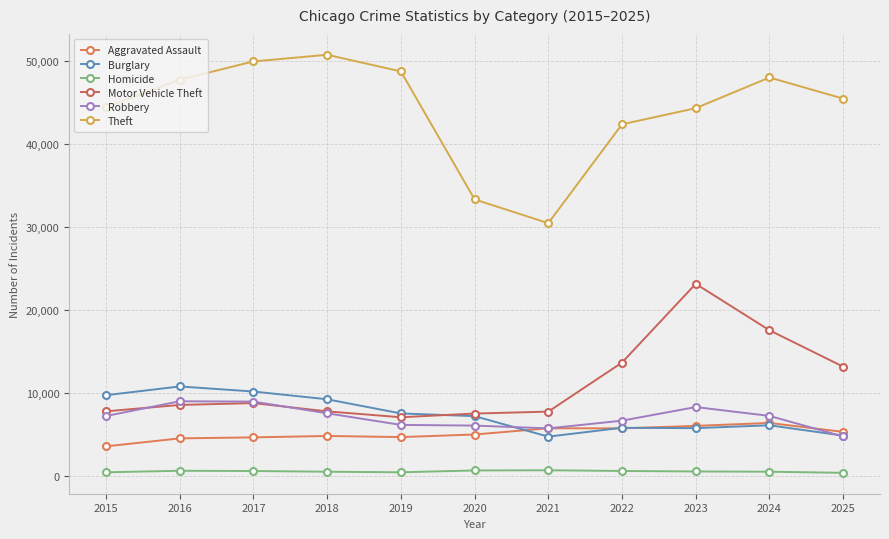

Read the Aggravated Assault value at 2024.

6349